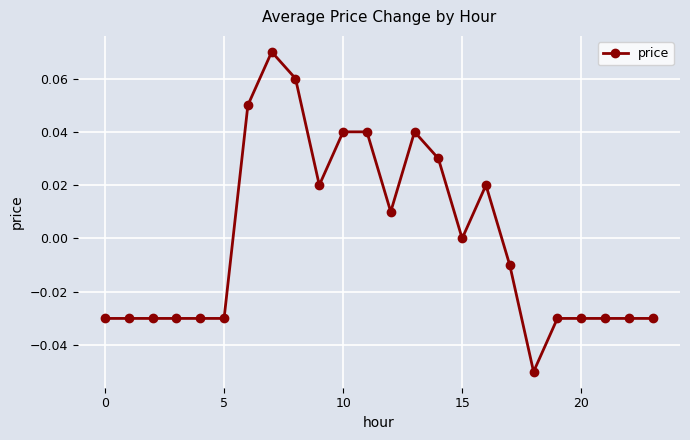

True or false: there are more than 0 points higher than both neighbors.

True